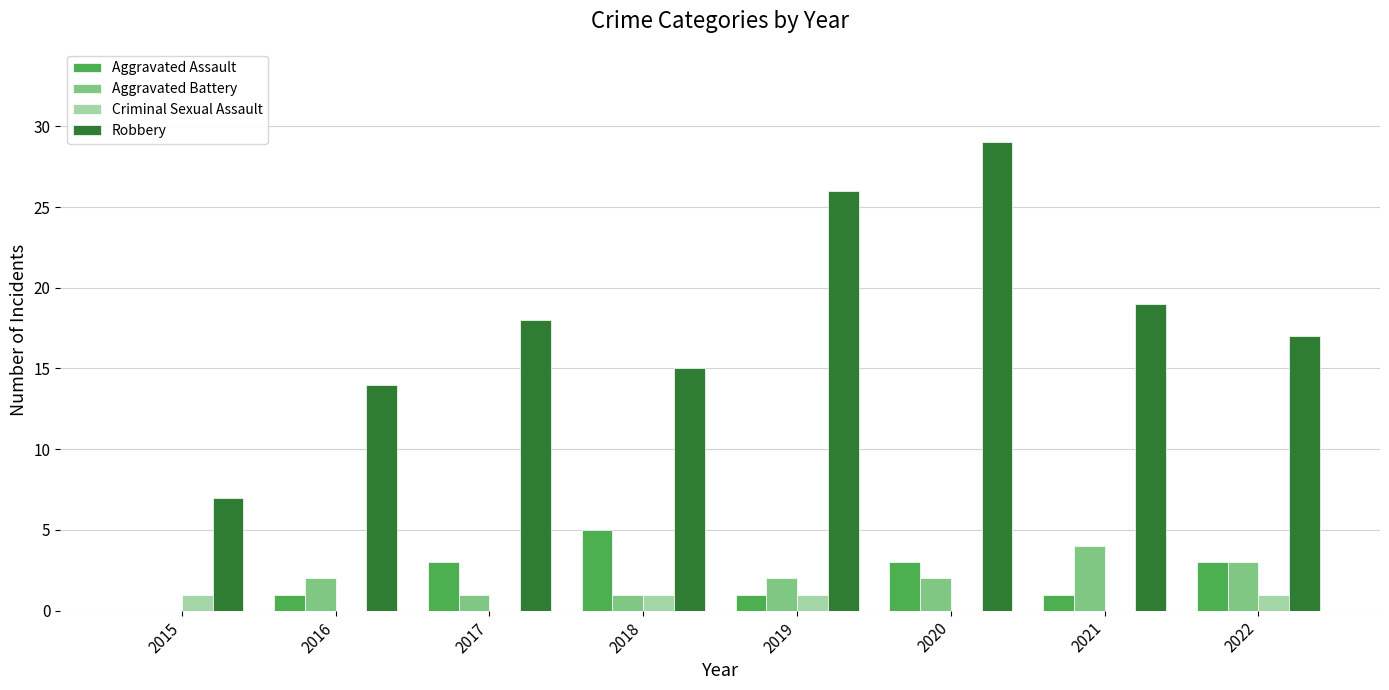

At which category does the chart reach its peak across all series?

2020